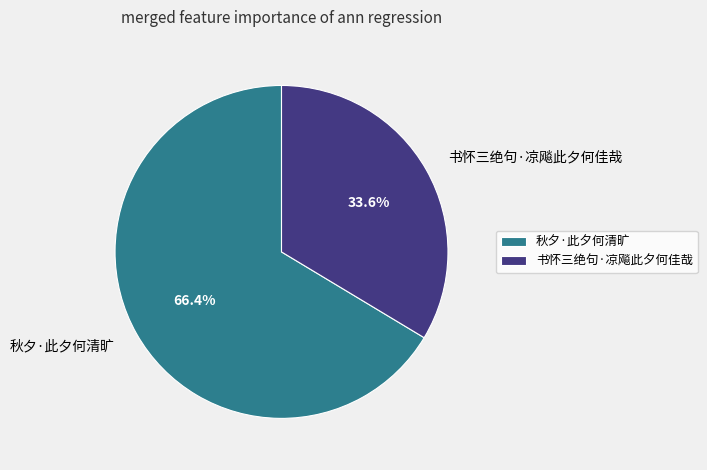

Is there any slice that represents more than half of the pie?

Yes